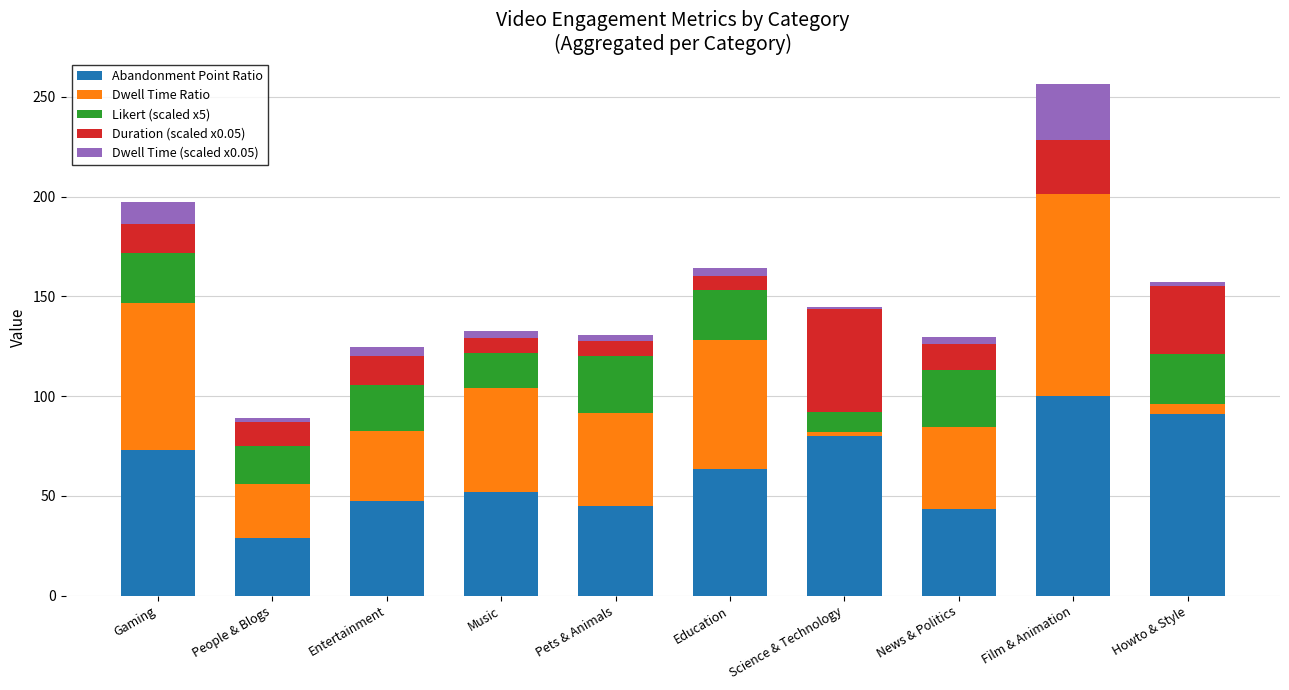

True or false: Abandonment Point Ratio has a value of 37.9 at People & Blogs.

False